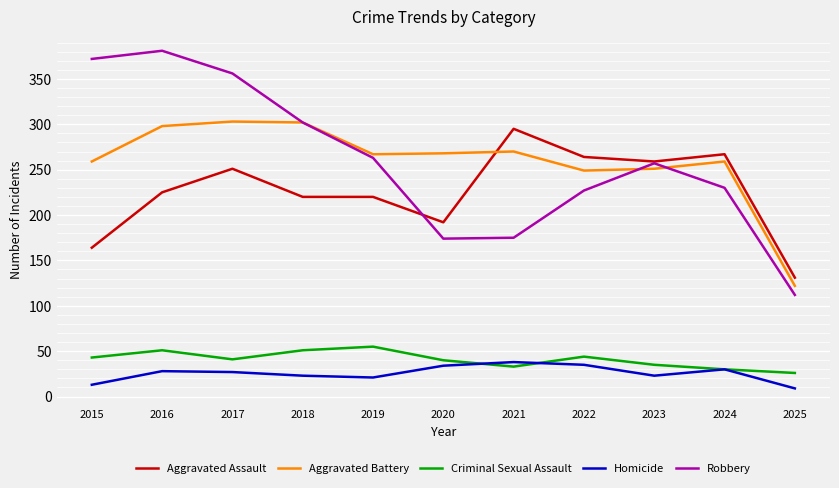

What is the spread (max minus min) of values at 2023?

236